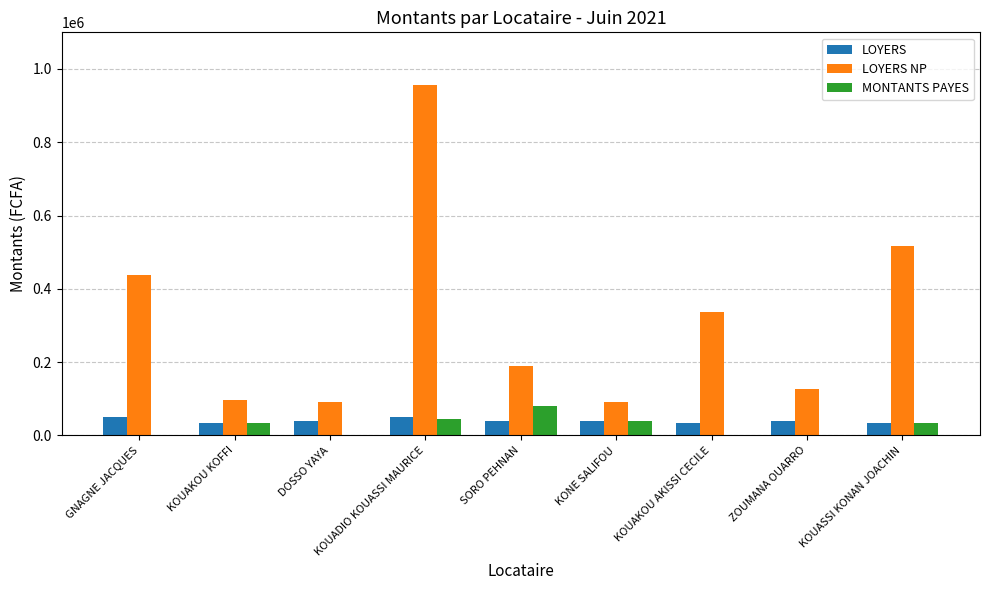

How many groups of bars are there?

9